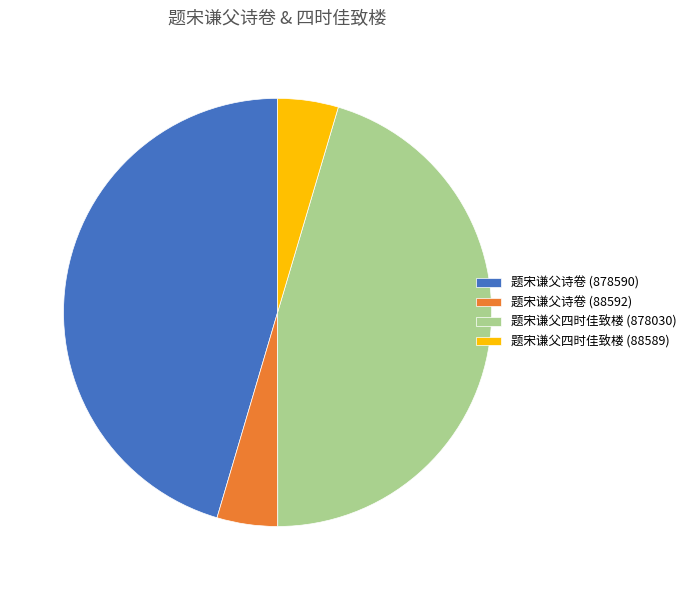

The 题宋谦父四时佳致楼 (878030) slice represents 45% of the pie. True or false?

True